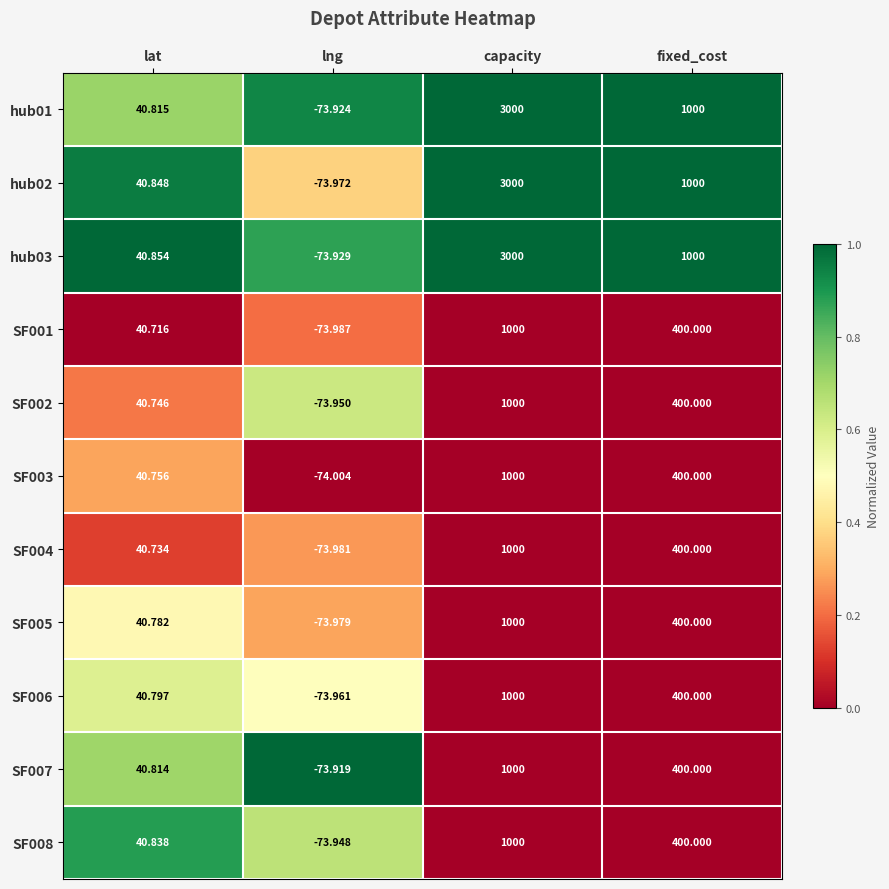

List the labels in order of SF005 value, smallest first.

lng, lat, fixed_cost, capacity